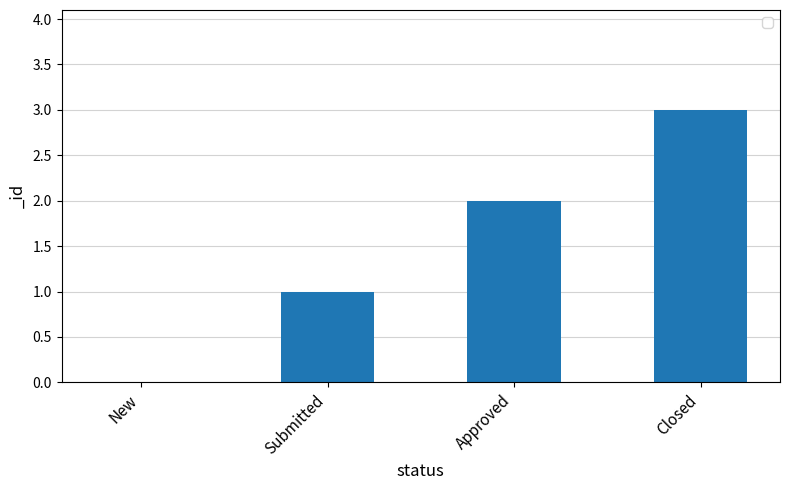

What is the sum of the values at New and Submitted?

1